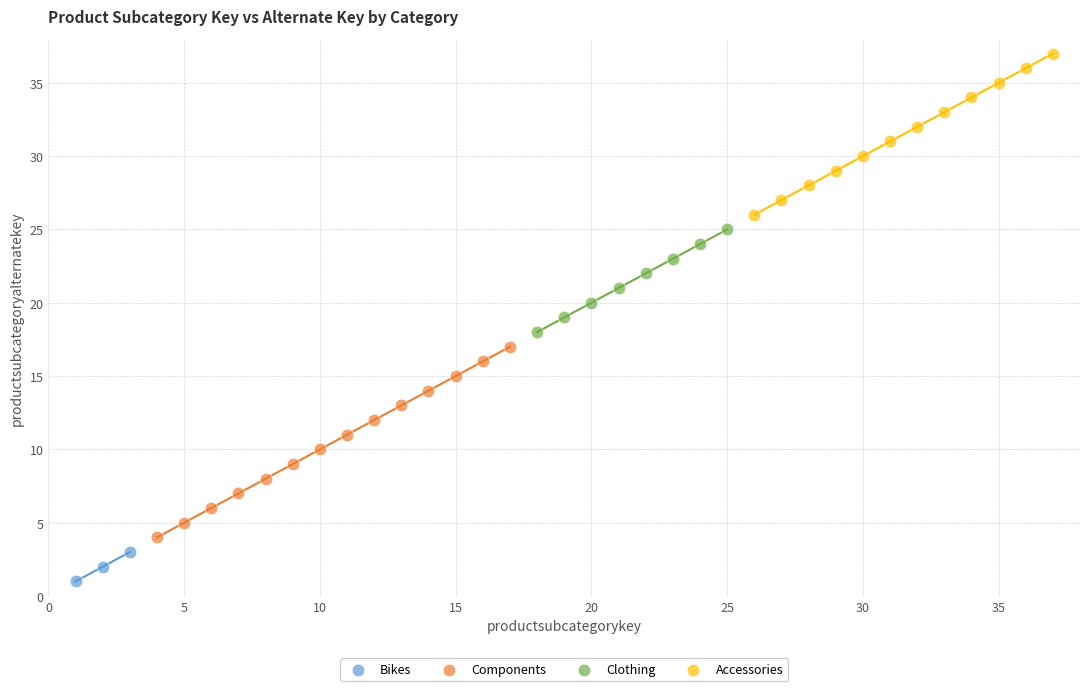

Which series has the widest spread of Y values?

Components